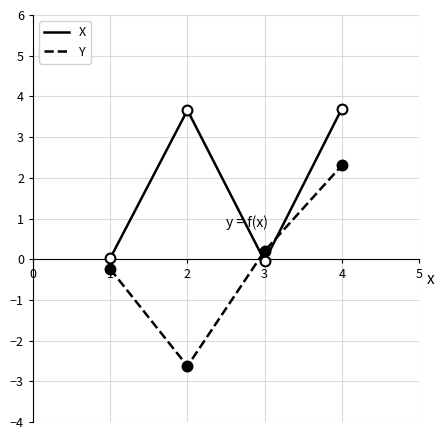

At which category is the sum across all series the highest?

4